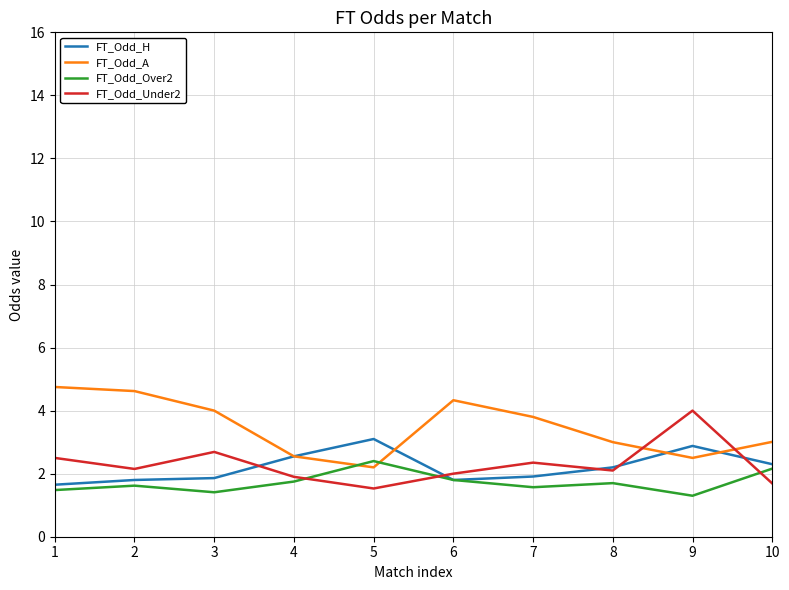

What is the difference between the maximum and minimum values in the FT_Odd_Under2 series?

2.5